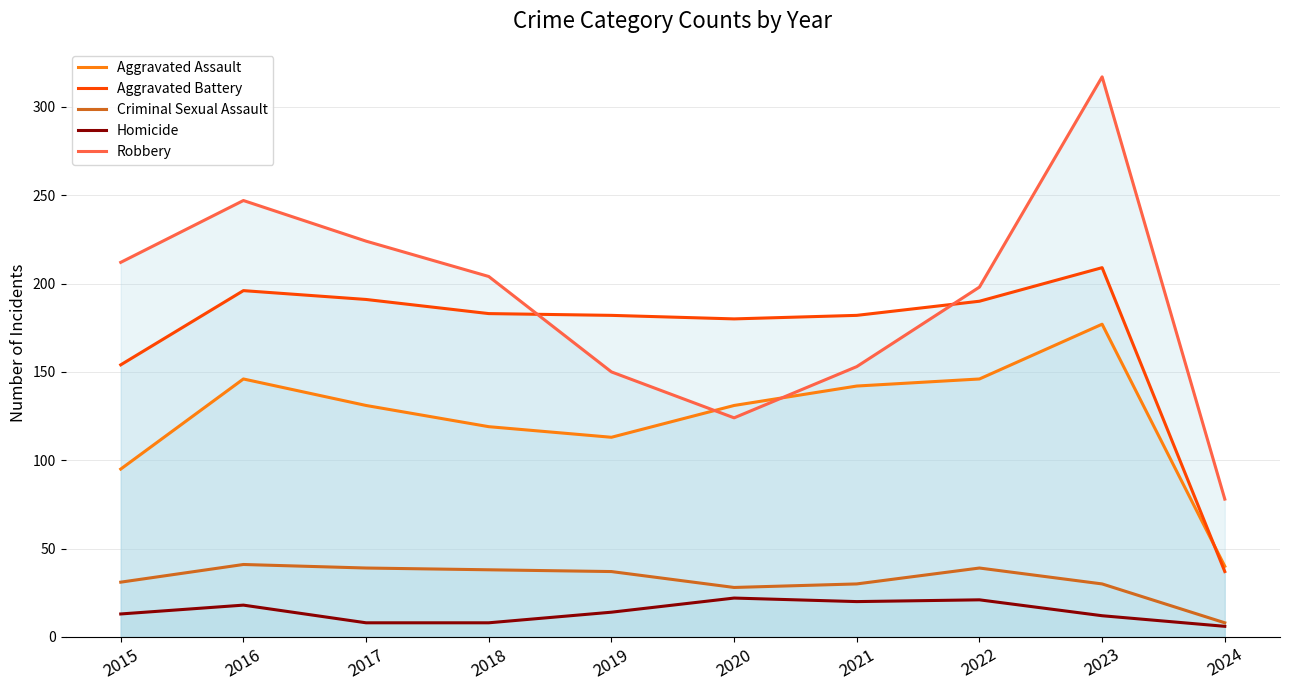

In Robbery, how many points are higher than both neighbors (excluding endpoints)?

2